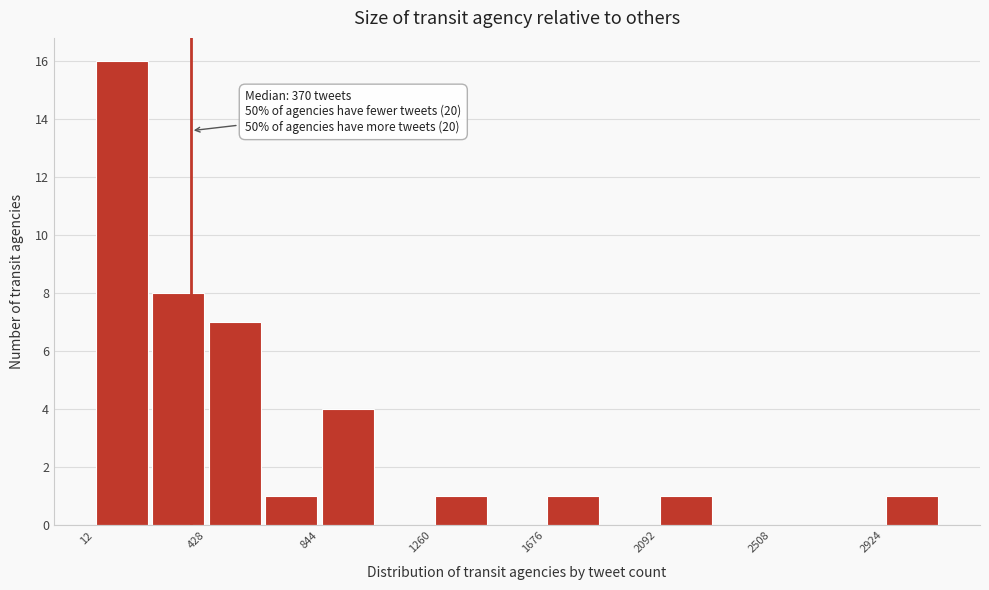

Over which range of the x-axis is the bar tallest?

0 to 200